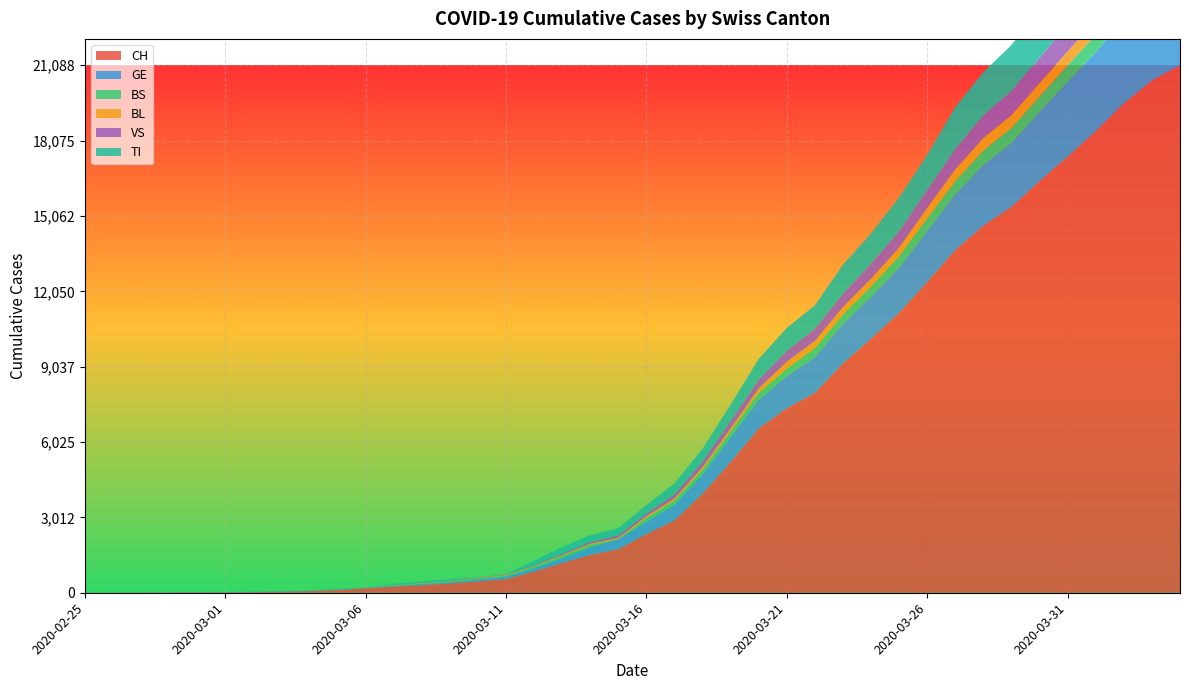

Reading left to right, list all the values displayed in this chart.

CH: 1	2	4	11	14	20	26	46	63	109	176	247	303	373	458	551	852	1191	1516	1742	2350	2896	3965	5229	6569	7382	7990	9167	10156	11188	12424	13695	14677	15429	16455	17435	18455	19564	20482	21088
GE: 0	1	1	3	5	7	7	9	9	13	18	30	40	49	79	90	121	188	298	401	490	623	769	991	1150	1276	1432	1582	1679	1809	2041	2234	2433	2550	2764	2994	3161	3369	3561	3683
BS: 0	0	1	1	1	1	1	3	3	8	15	21	24	28	33	49	73	92	100	0	144	165	182	222	272	299	358	376	414	466	505	534	573	609	621	657	691	718	758	771
BL: 0	0	0	1	2	2	2	2	2	6	6	15	19	20	22	26	26	42	47	54	76	89	116	134	184	282	289	302	306	341	422	466	502	511	539	561	588	610	625	656
VS: 0	0	0	1	1	0	3	3	4	5	6	0	7	12	17	22	30	53	76	98	116	173	225	311	346	433	490	527	606	651	715	808	902	964	1000	1085	1145	1218	1273	1319
TI: 1	0	0	0	0	0	2	4	5	18	0	45	58	68	0	0	180	258	265	291	330	422	511	638	834	918	939	1165	1211	1354	1401	1688	1727	1837	1962	2091	2195	2271	2377	2422